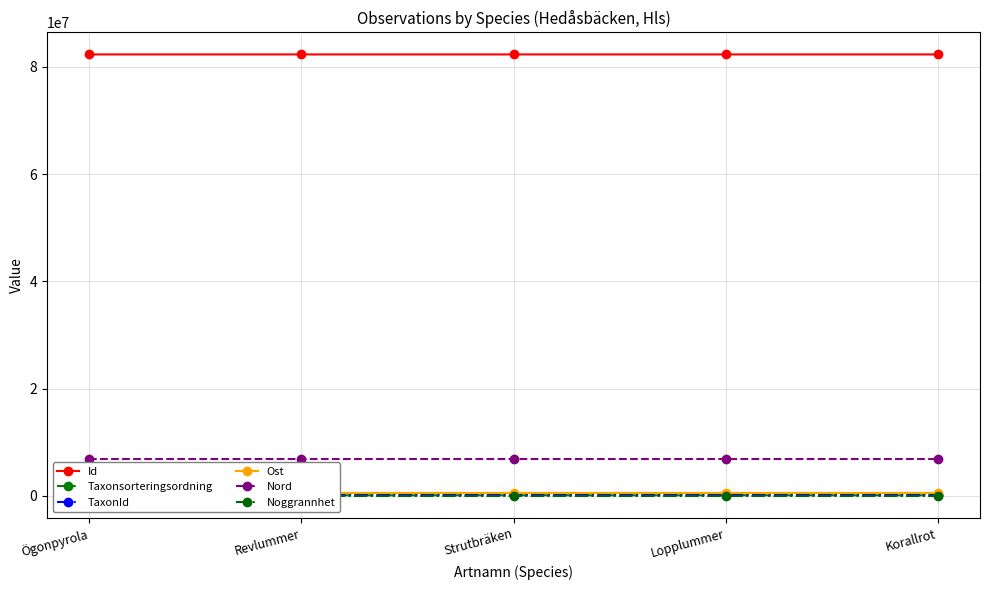

What position from the left is Ögonpyrola?

1